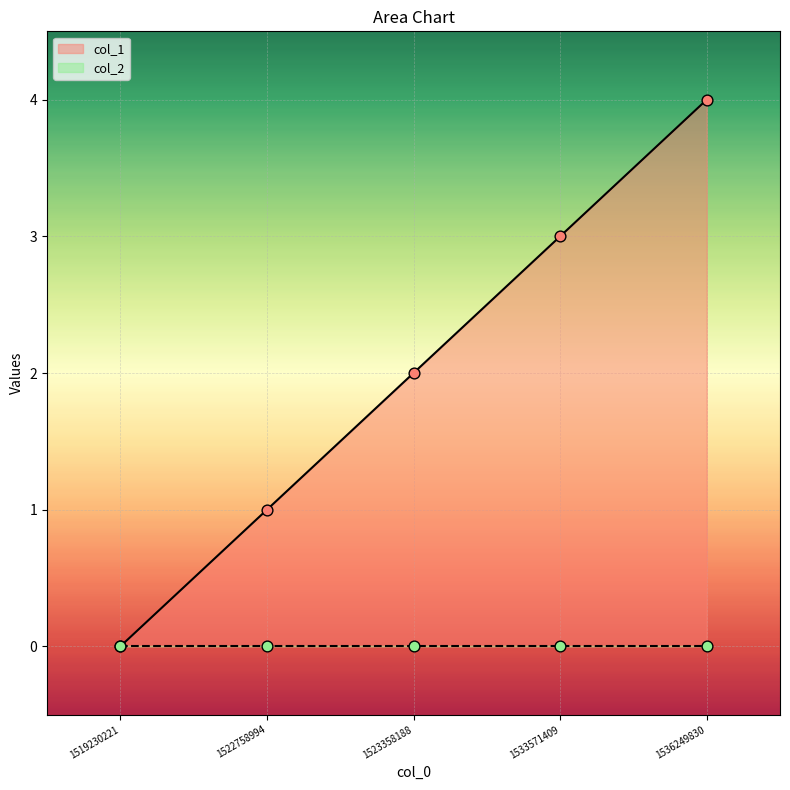

What is the change in value from 1523358188 to 1533571409?

+1